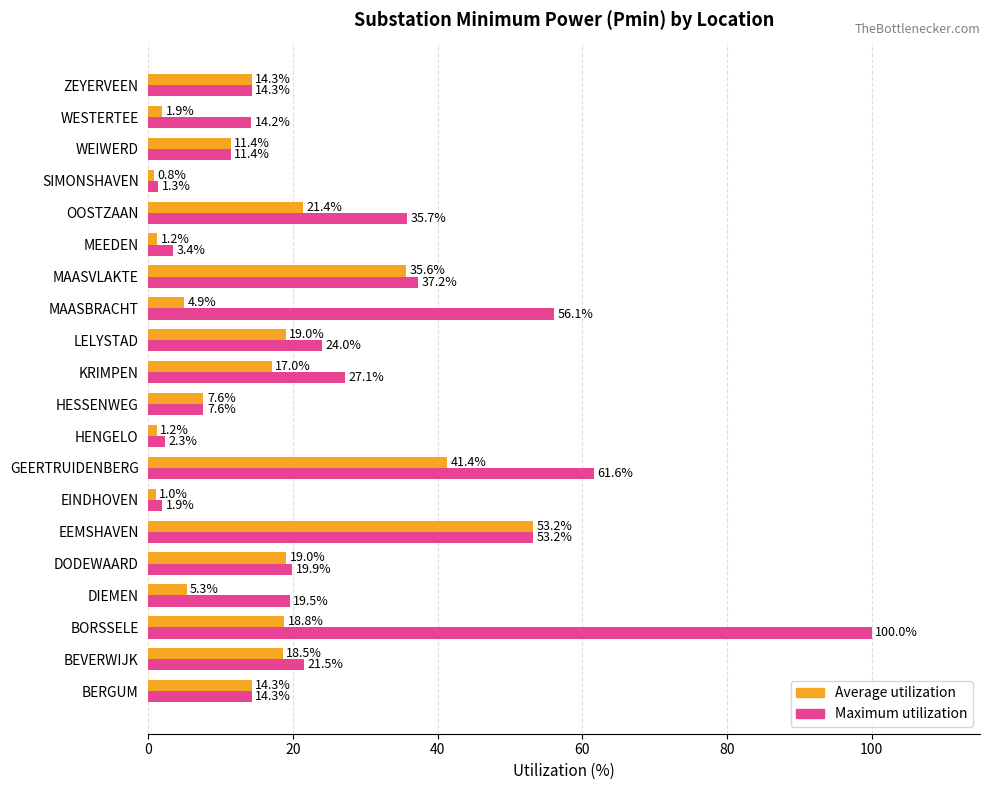

What is the sum of all Maximum utilization values?

526.6